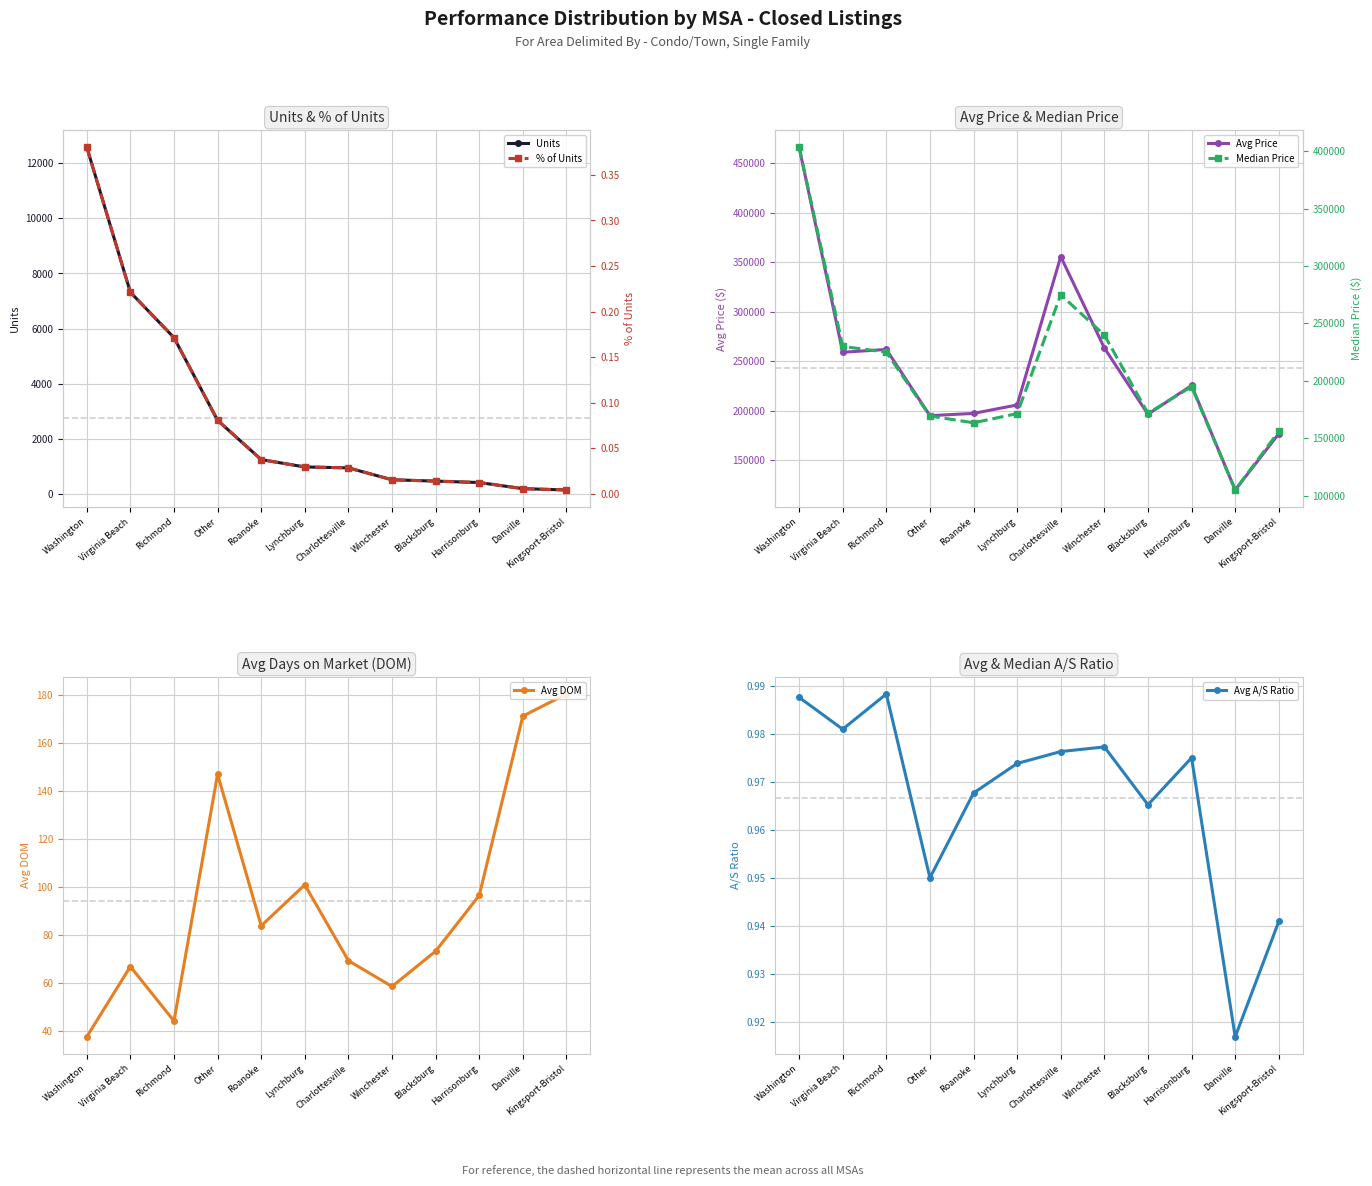

The value of % of Units at Blacksburg is 0.0. True or false?

True